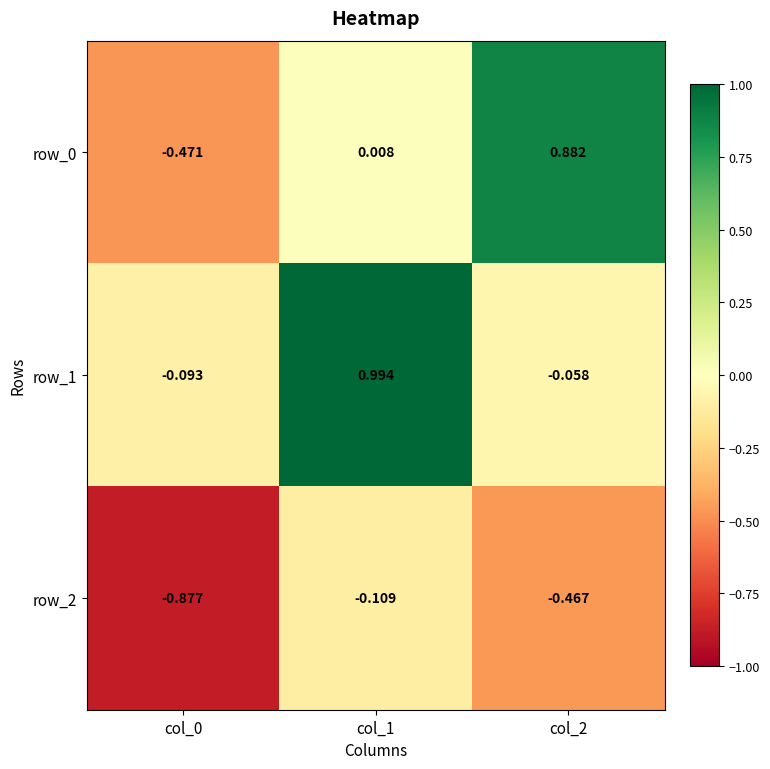

Is the value of row_2 at col_2 greater than the value of row_1 at col_0?

No